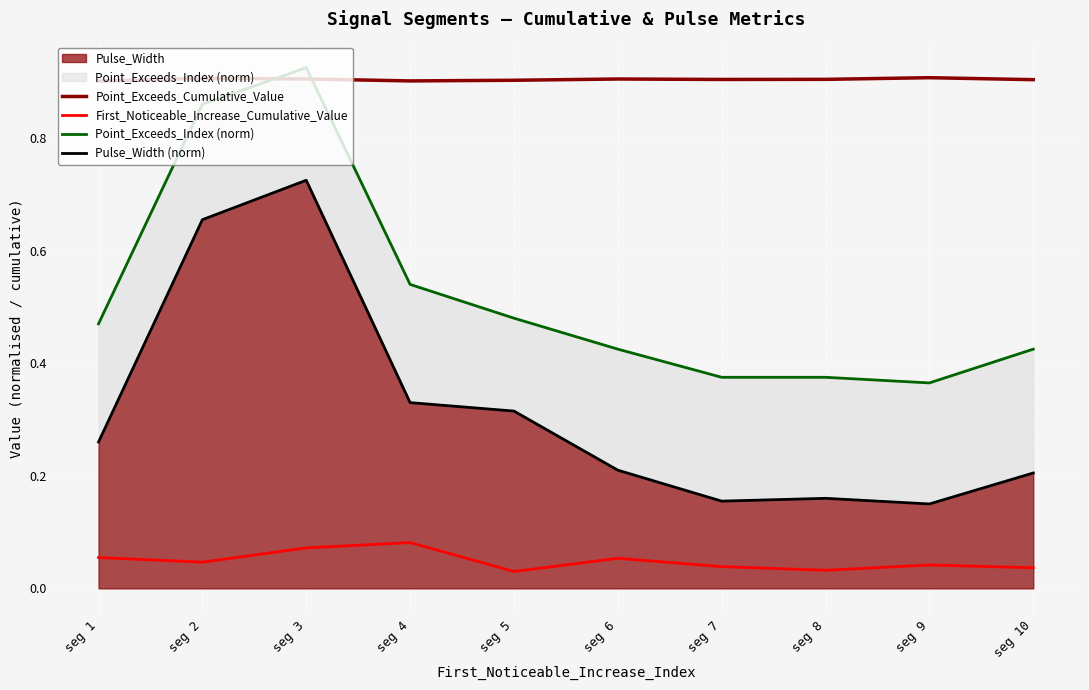

Rank the series by their average value, from lowest to highest.

First_Noticeable_Increase_Cumulative_Value, Pulse_Width (norm), Point_Exceeds_Index (norm), Point_Exceeds_Cumulative_Value